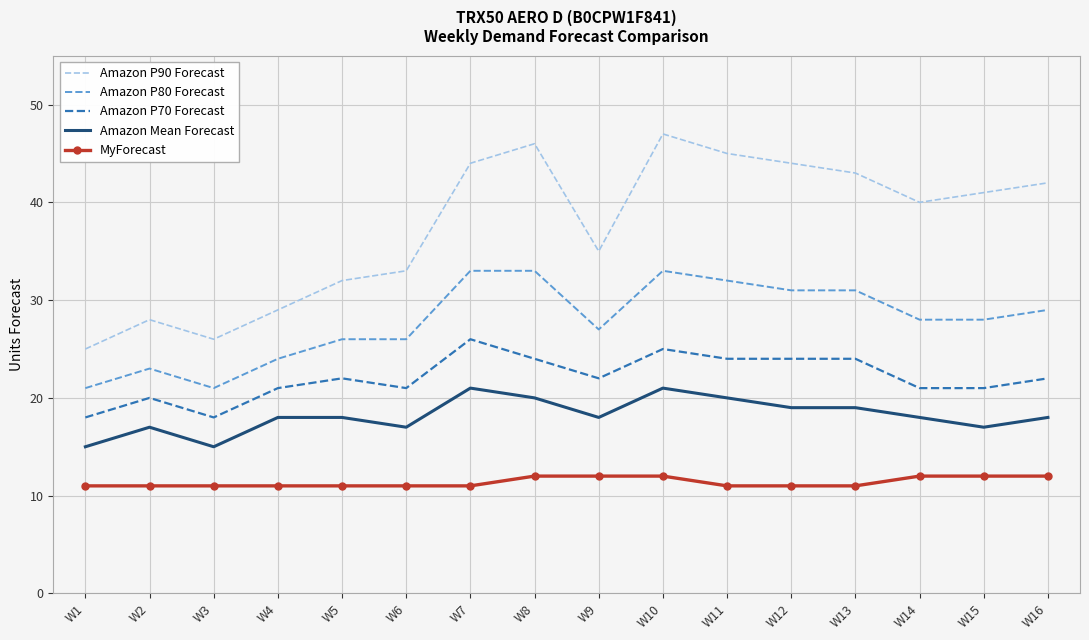

What is the sum of all MyForecast values?

182